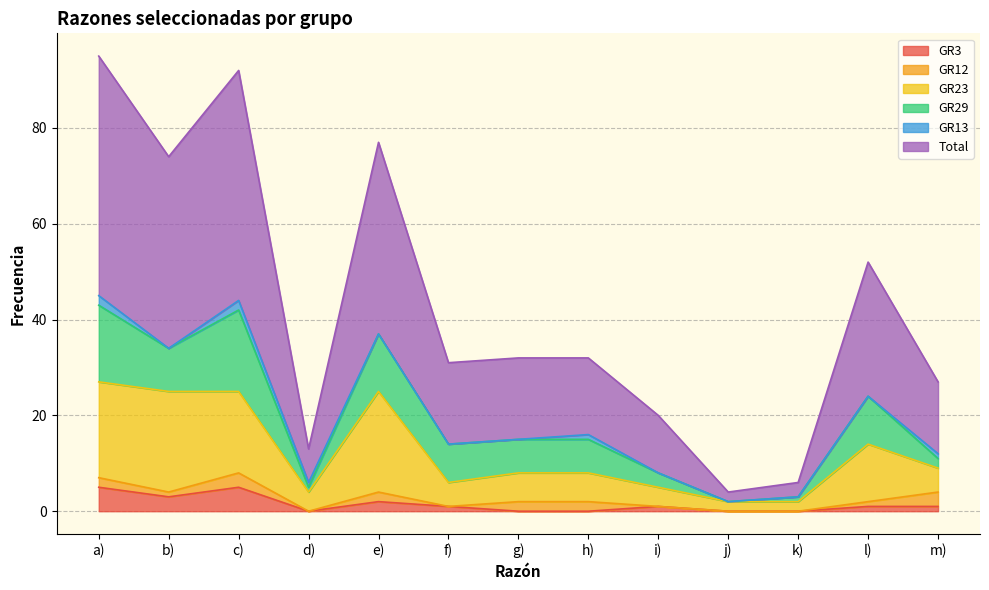

At which category does GR23 reach its first local peak?

e)